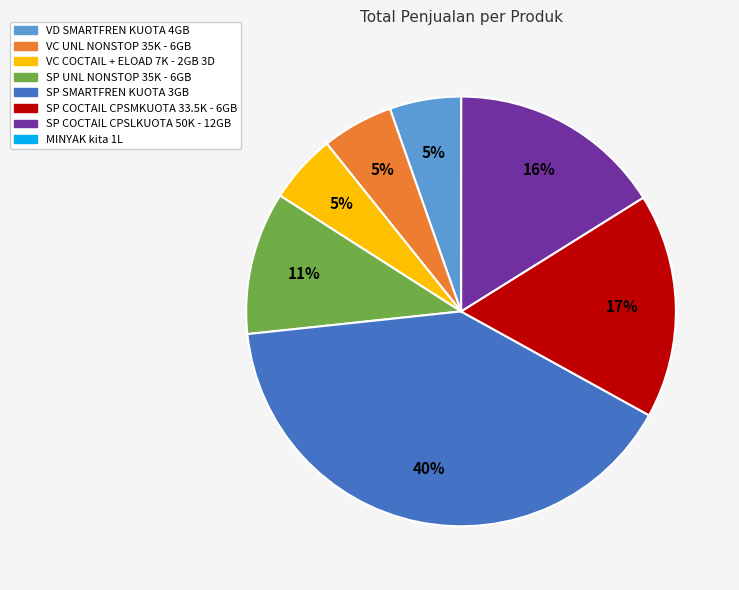

Is there any slice that represents more than half of the pie?

No